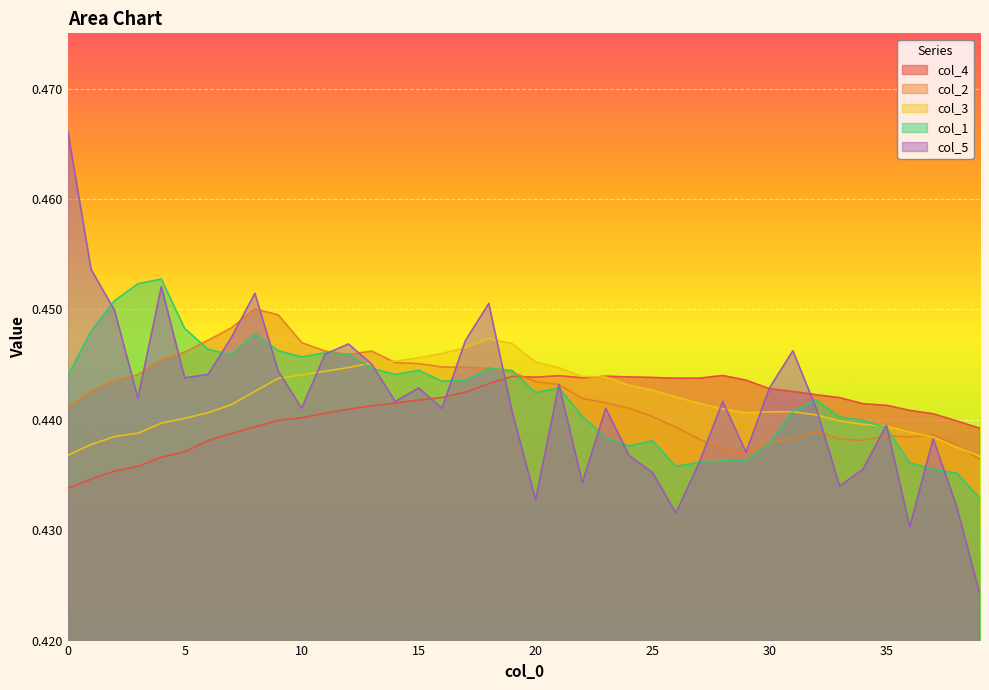

Does the chart display data point markers on the line(s)?

No